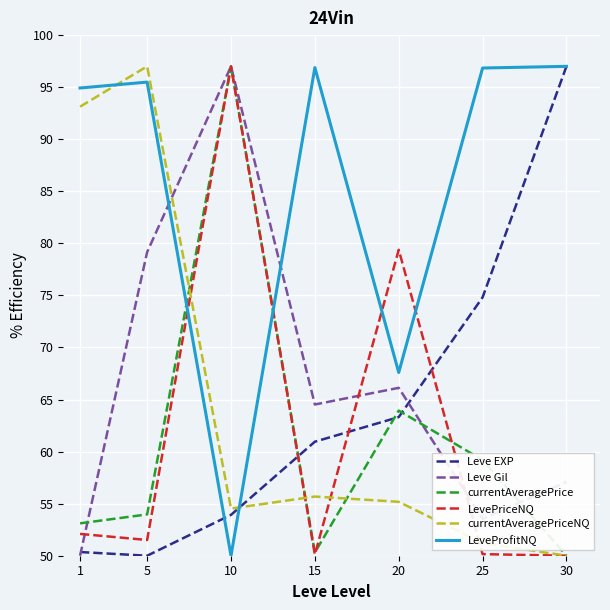

How many interior local peaks does the currentAveragePrice series have?

2